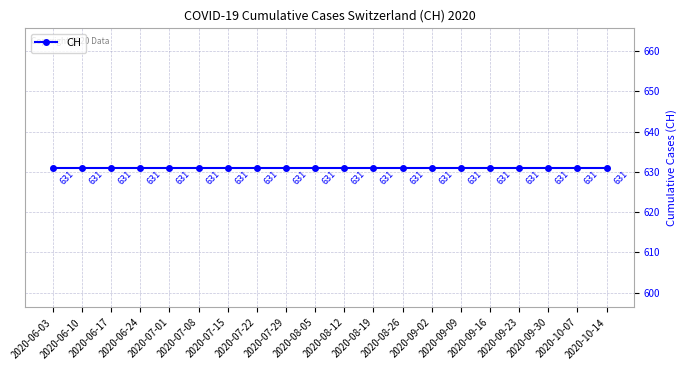

True or false: the data shows 2537 at 2020-09-23.

False